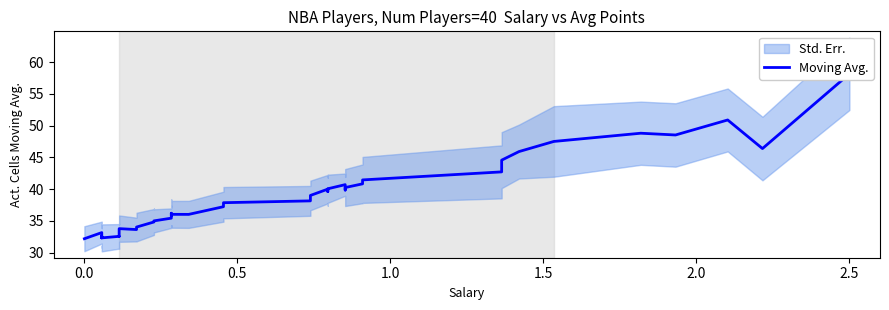

How many values exceed 37?

21